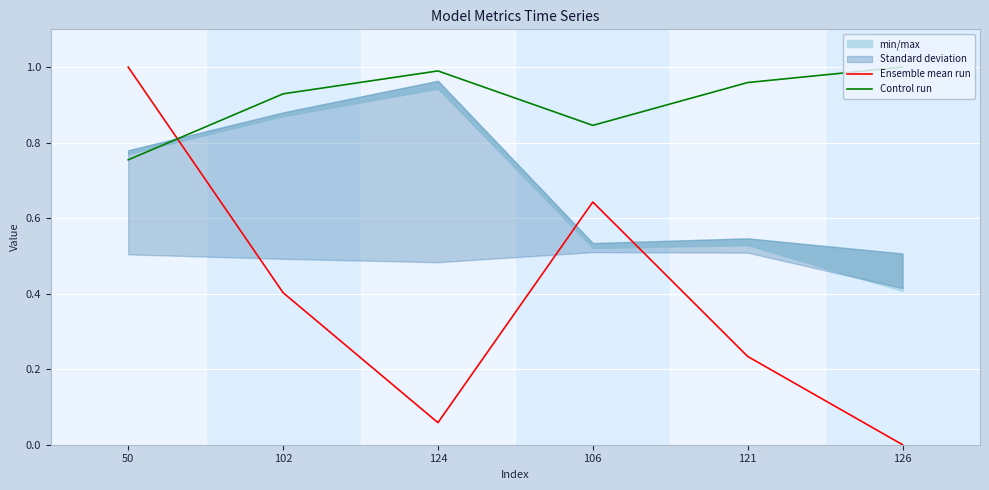

Rank the categories by Control run value from highest to lowest.

126, 124, 121, 102, 106, 50